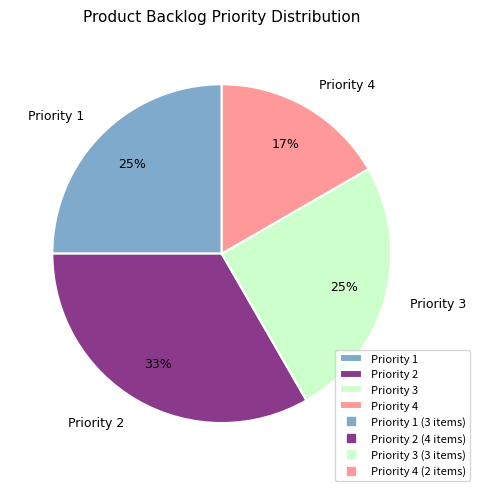

To the nearest percent, what is the combined percentage of Priority 1 and Priority 3?

50%